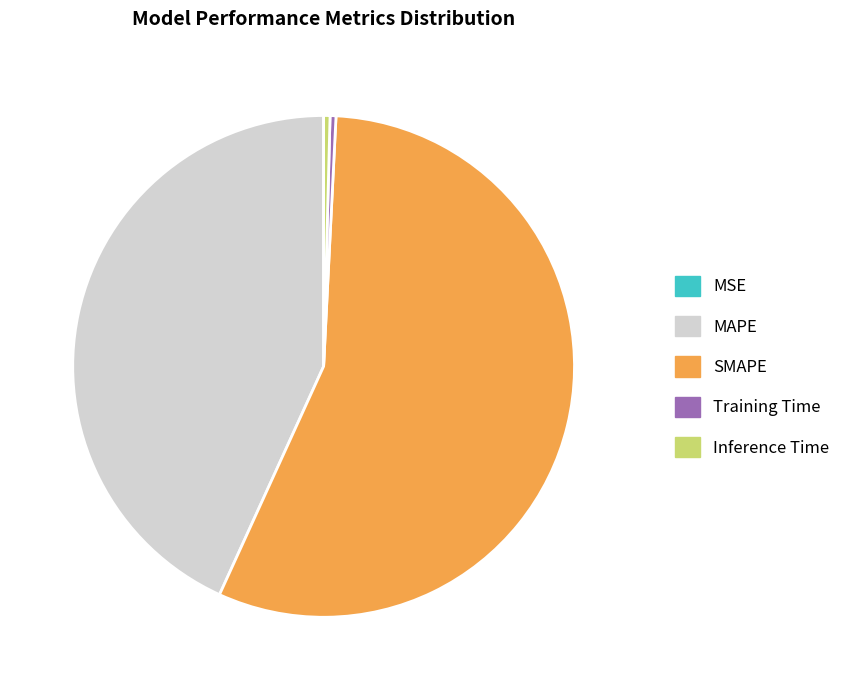

Which category accounts for the majority?

SMAPE